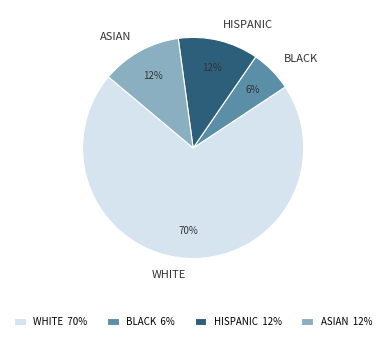

To the nearest percent, what is the average slice percentage?

25%